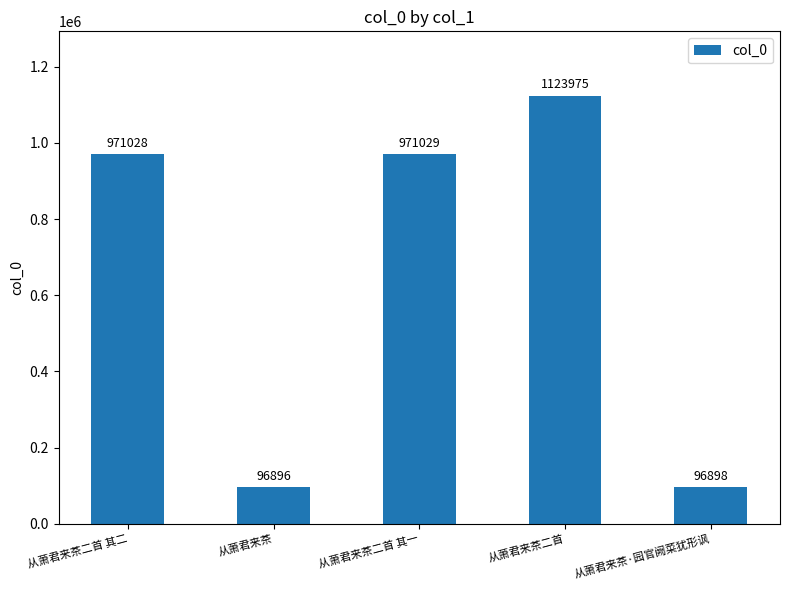

Rank the categories by value from lowest to highest.

从萧君来茶, 从萧君来茶·园官阙菜犹形讽, 从萧君来茶二首 其二, 从萧君来茶二首 其一, 从萧君来茶二首